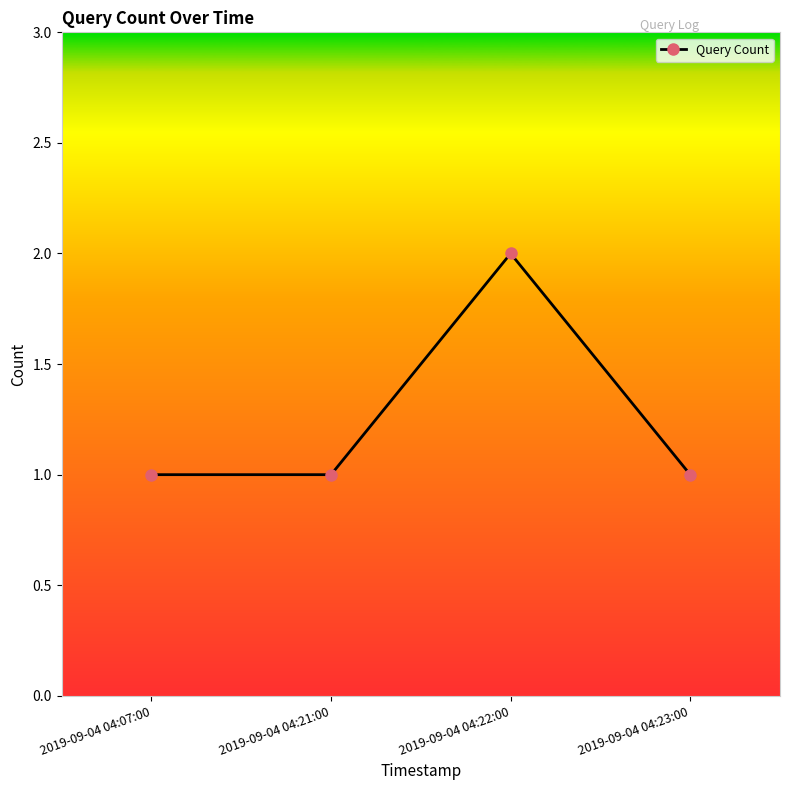

At which category does the data reach its first local peak?

2019-09-04 04:22:00